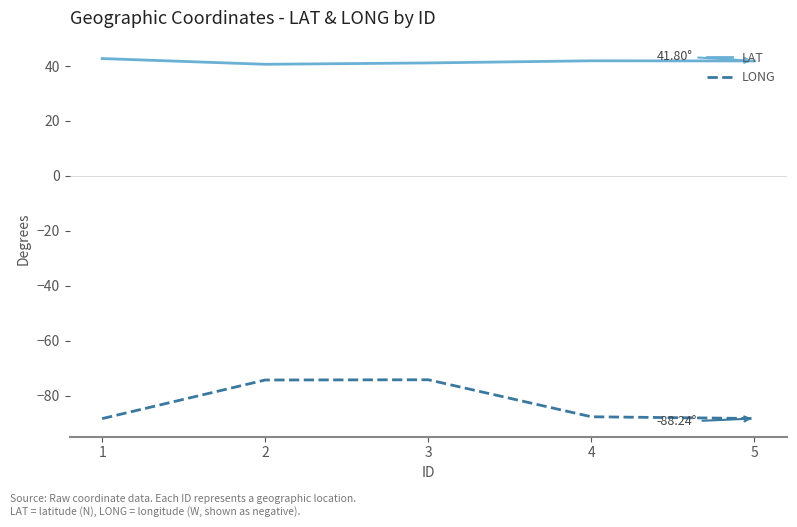

Which series has the largest range (max minus min)?

LONG